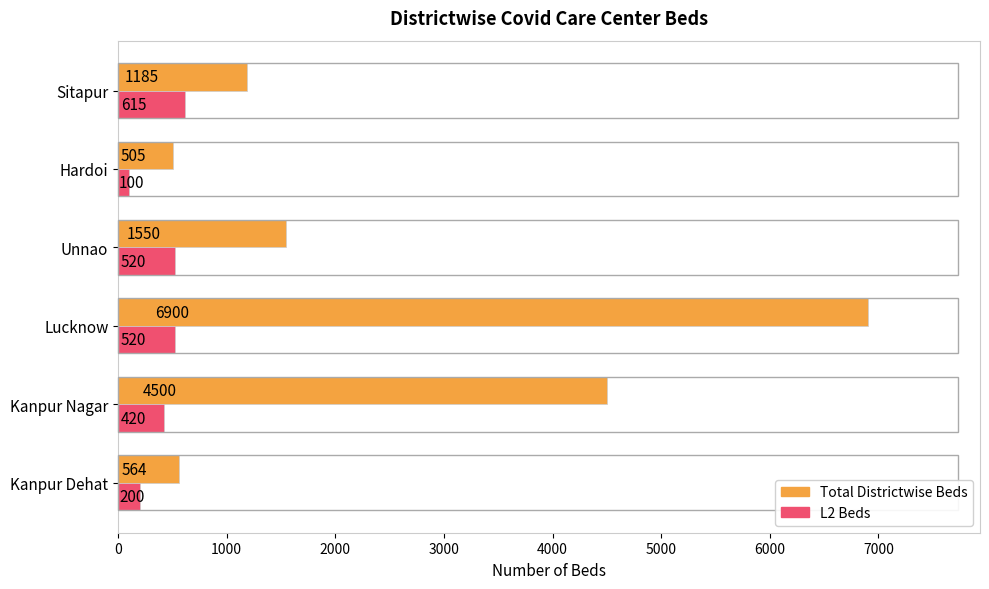

Is it true that L2 Beds equals 520 at Unnao?

True